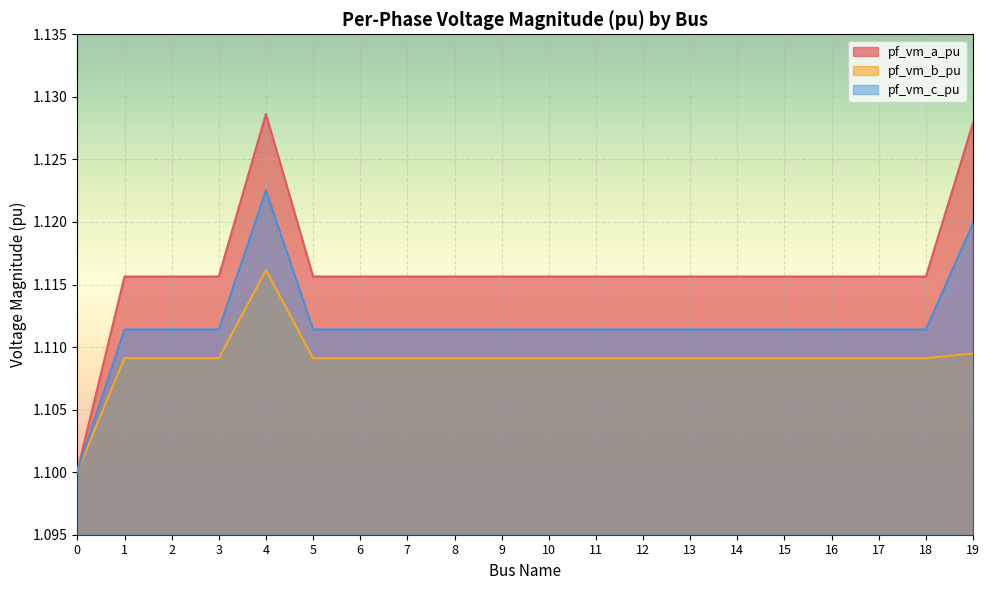

How many lines are shown in the chart?

3